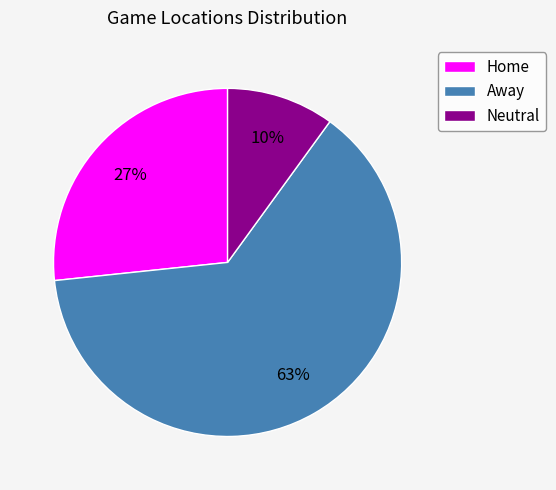

Combined, do Home and Neutral account for over 50%?

No